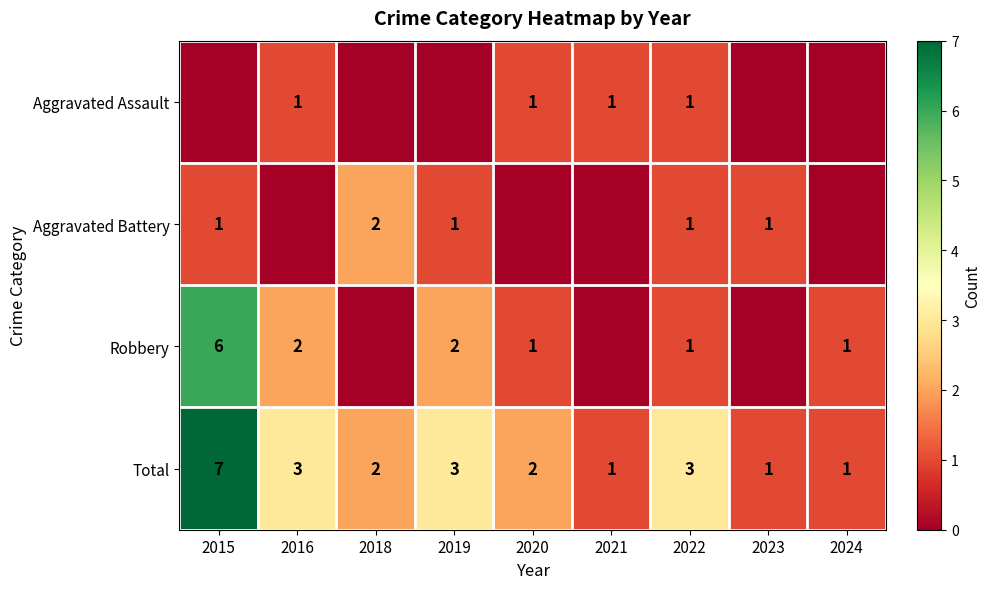

What is the sum of the Robbery values at 2019 and 2016?

4